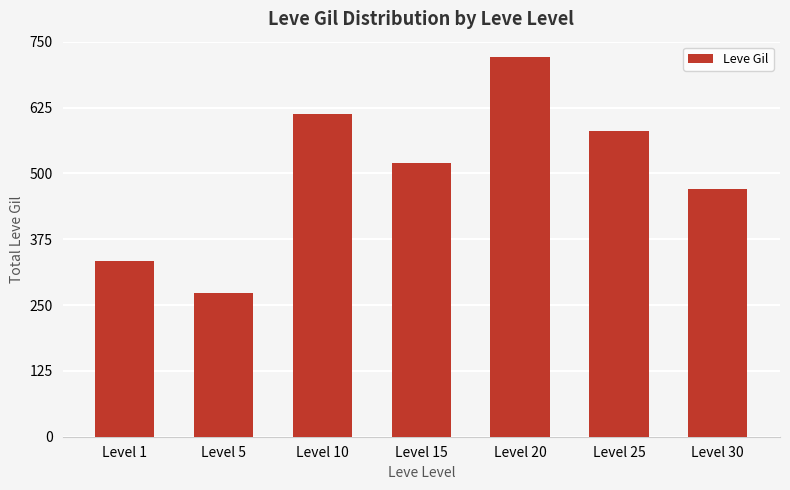

Count the number of data series in this chart.

1